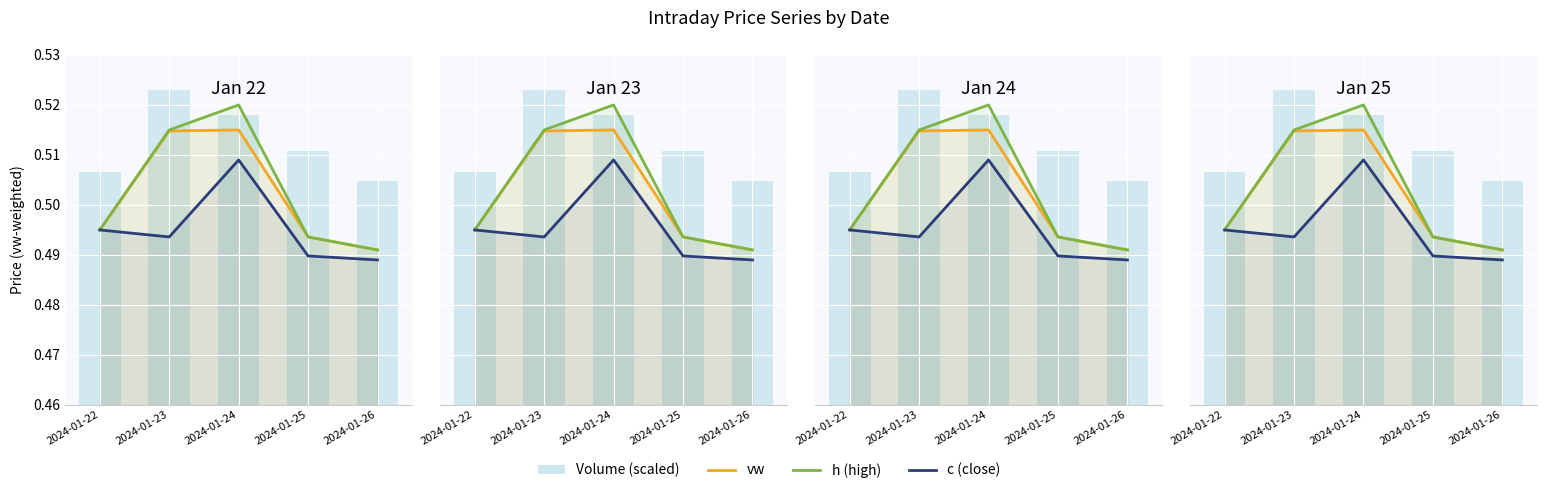

What is the maximum value for vw?

0.5